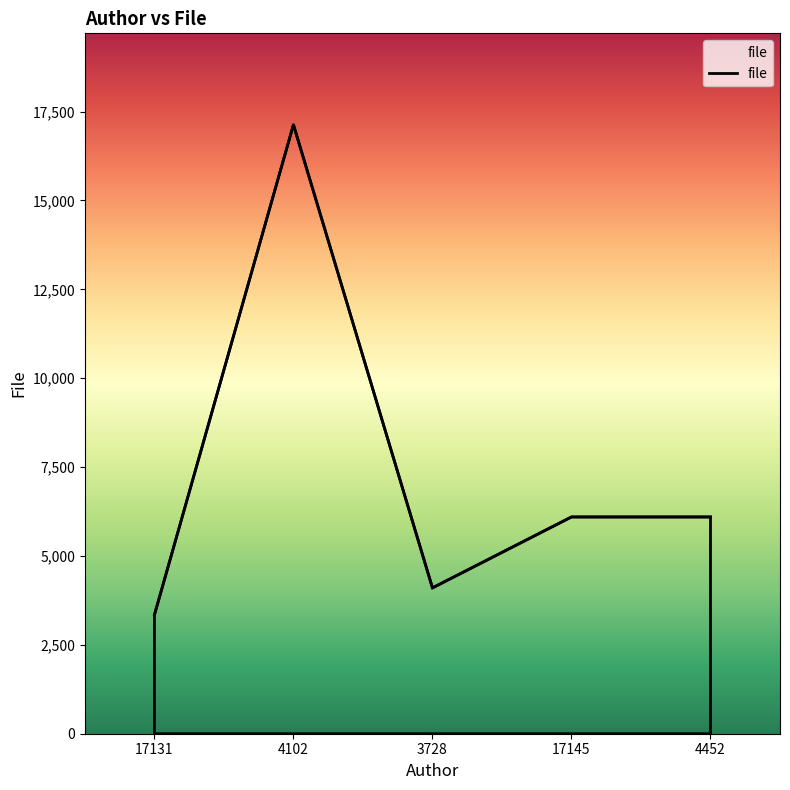

Approximately how many times larger is the value at 17131 compared to 17145?

0.5